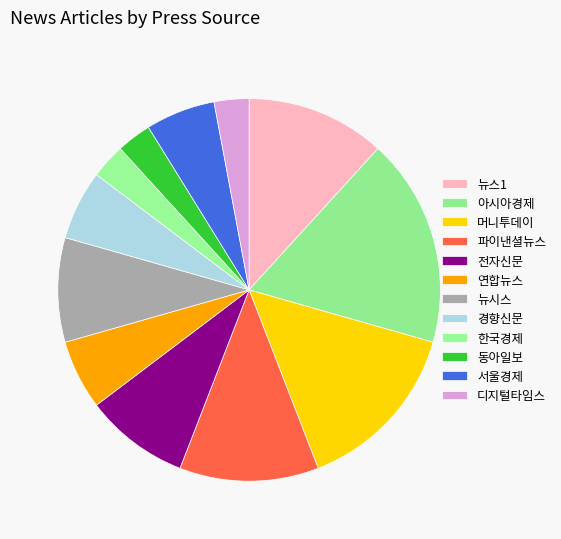

Is it true that 디지털타임스 is 8% of the pie?

False